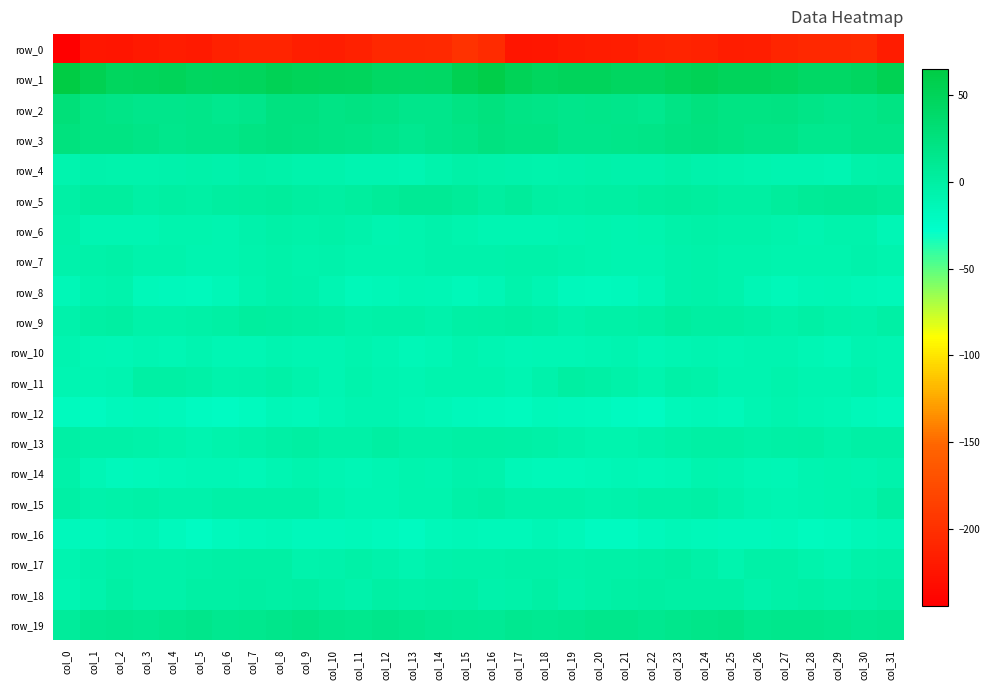

How many data points in row_18 are less than -1?

20